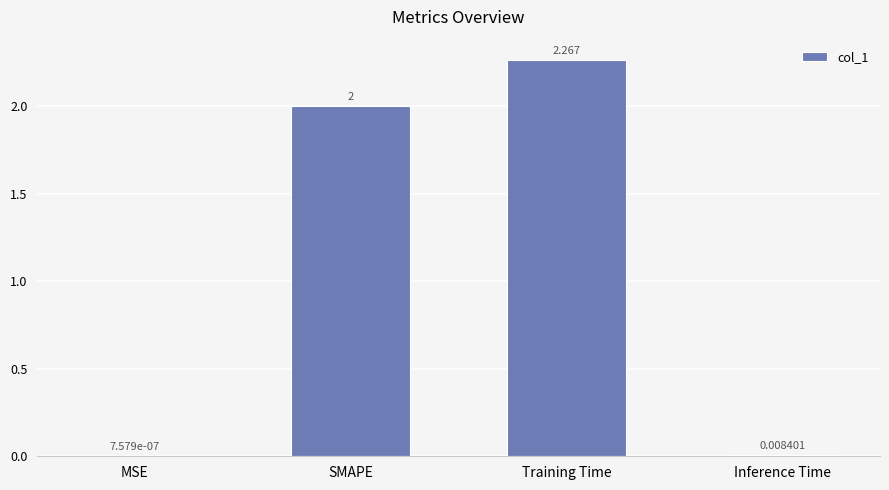

At which label is the value closest to 1?

Inference Time